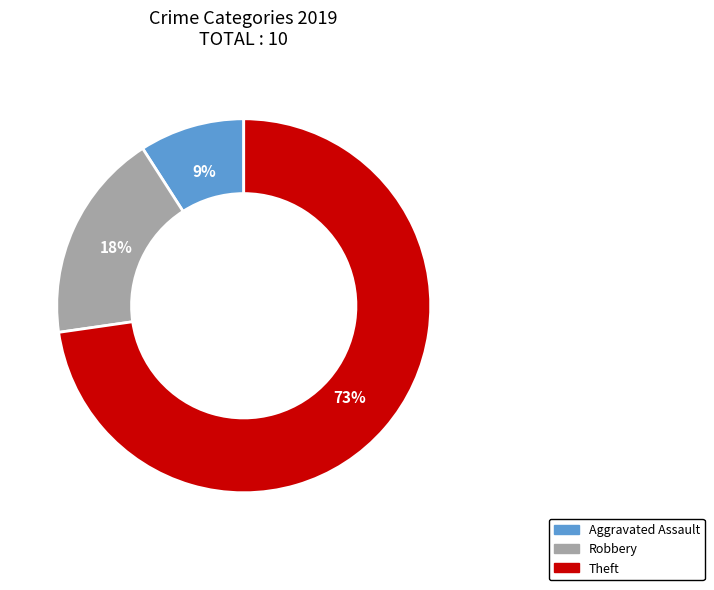

To the nearest percent, what percentage of the pie is Robbery?

18%